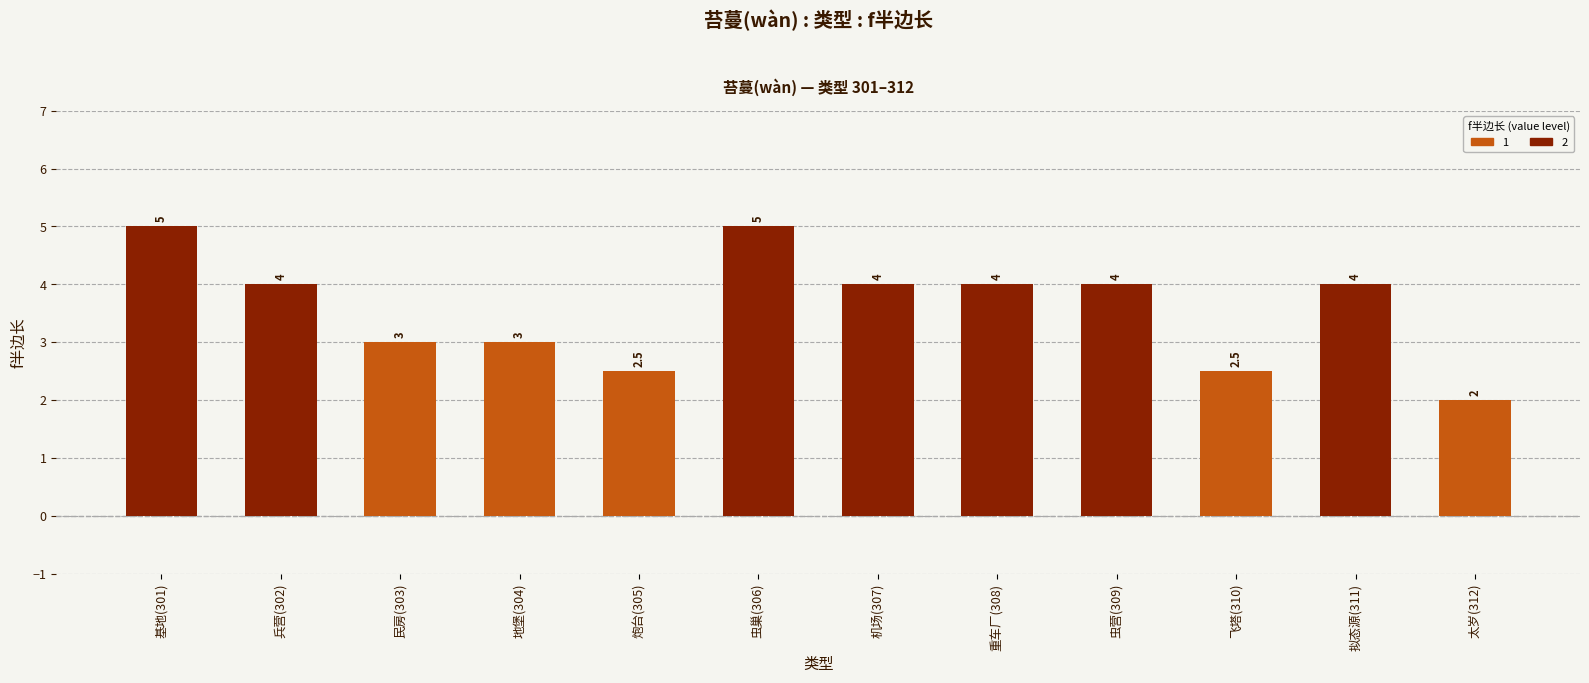

Between 虫巢(306) and 炮台(305), which is larger?

虫巢(306)